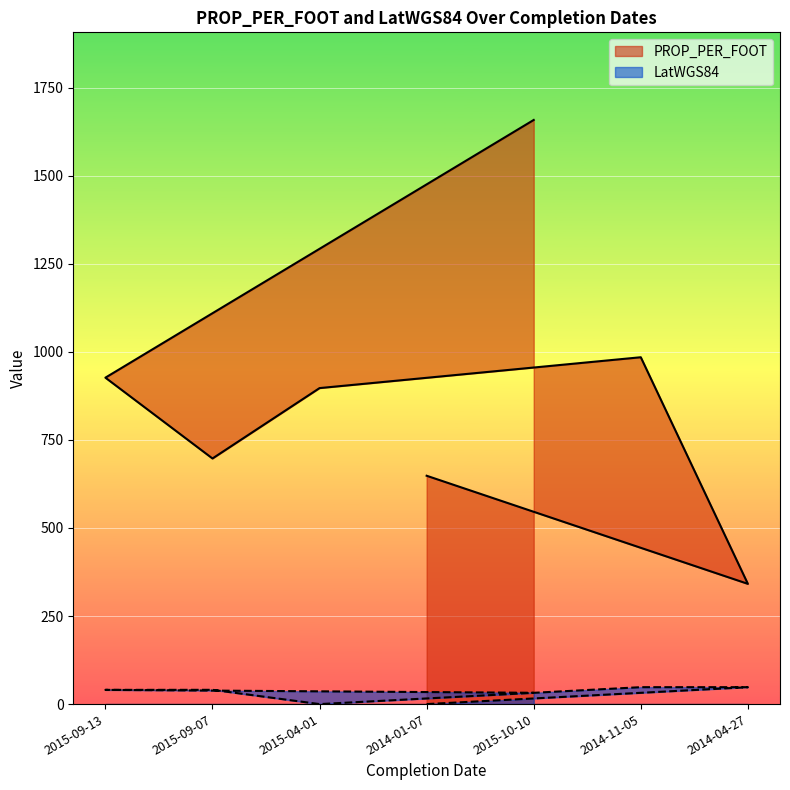

What is the difference between the LatWGS84 values at 2015-10-10 and 2014-11-05?

15.9